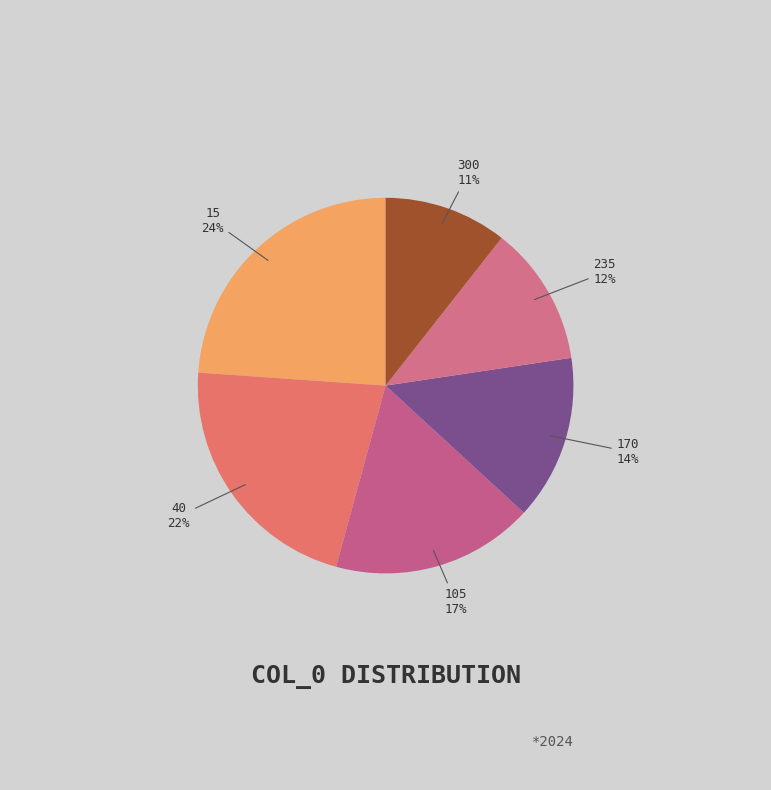

Is the sum of 15 and 300 greater than half?

No